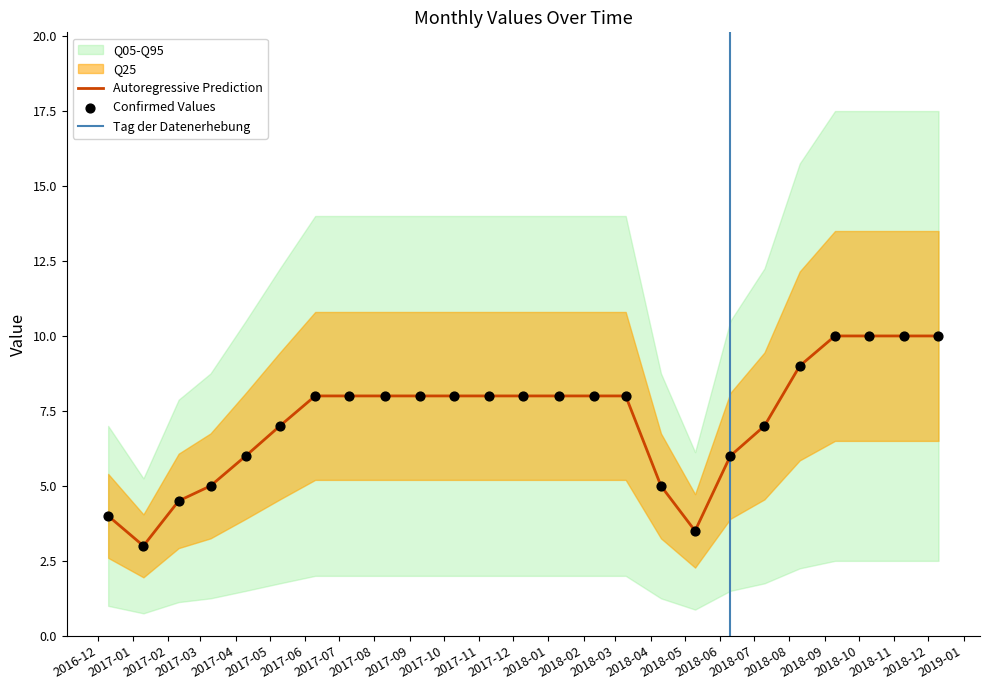

Between 3/10/18 and 6/10/17, which is larger?

3/10/18